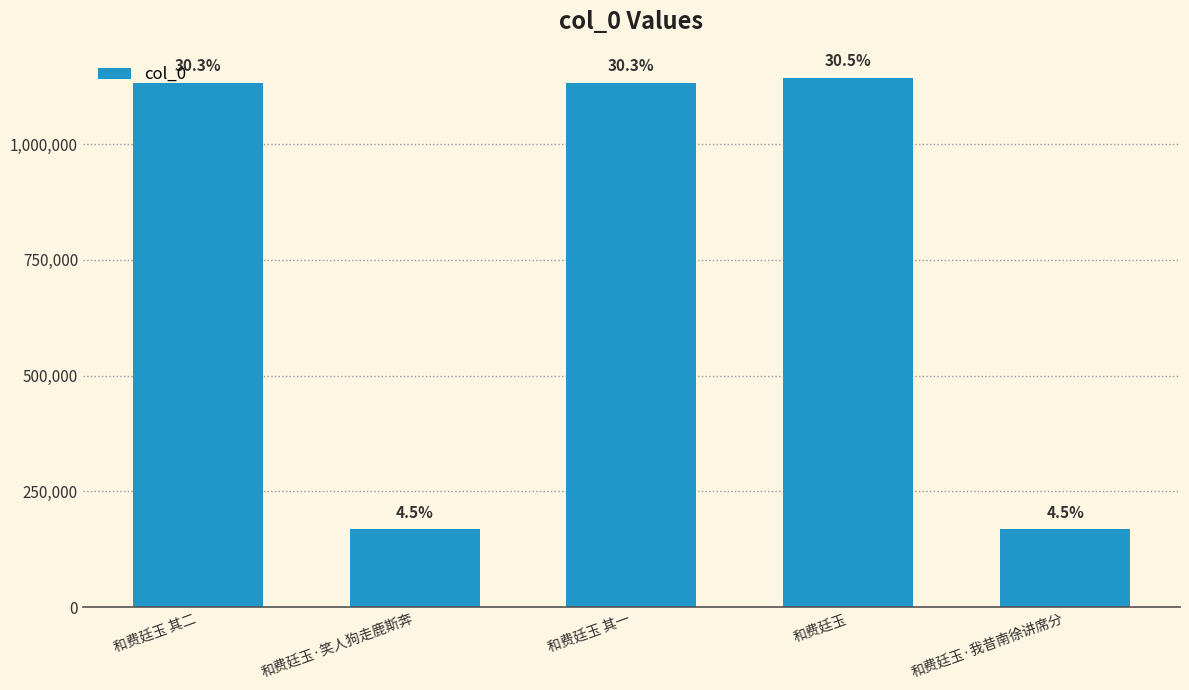

The value at 和费廷玉 is 1143599. True or false?

True